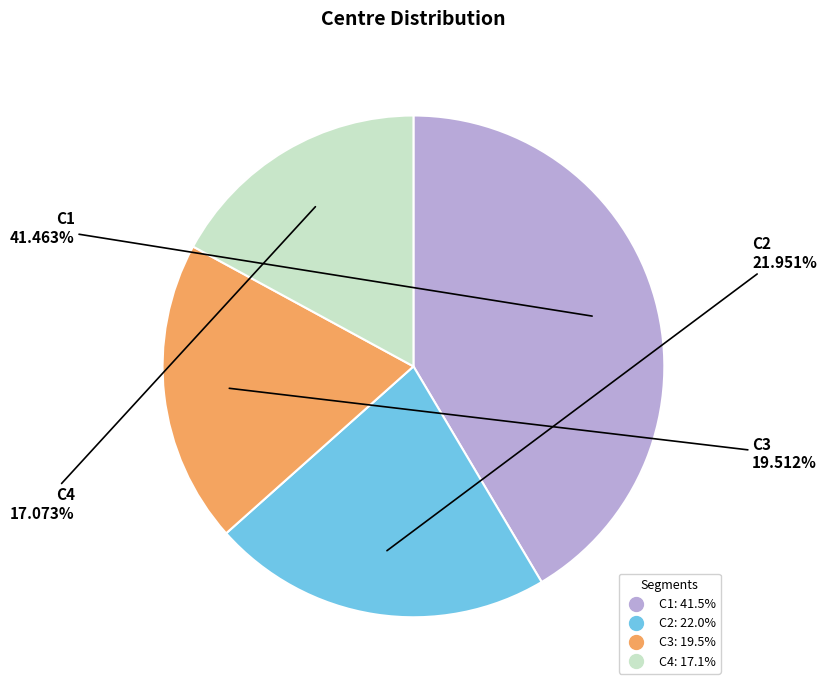

Count the number of slices in the pie.

4